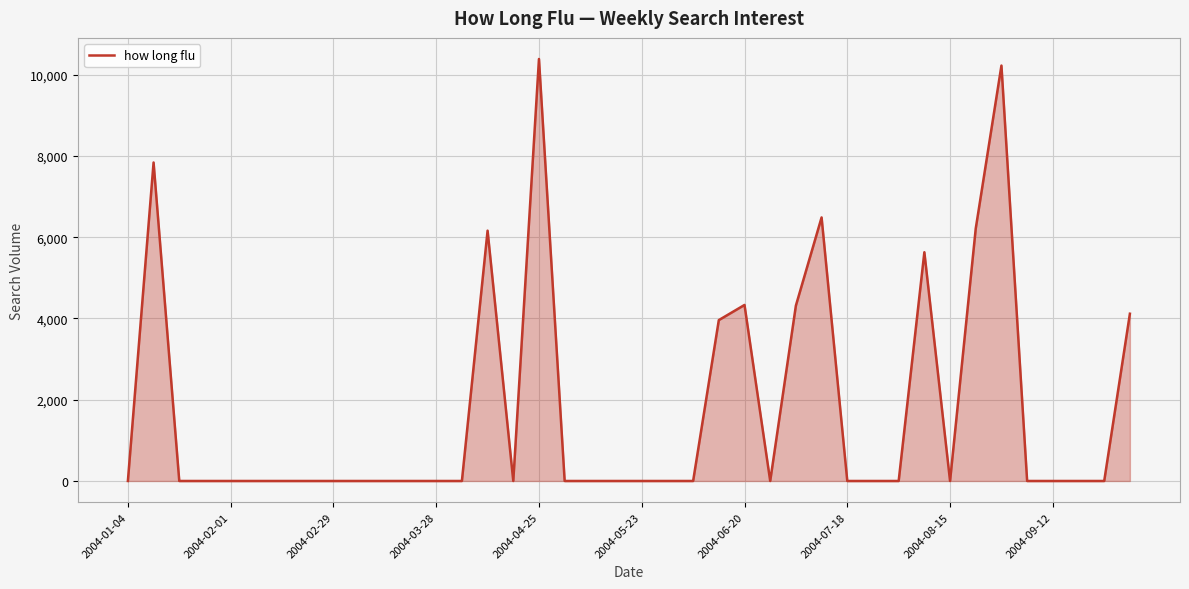

What is the greatest value displayed?

10387.4